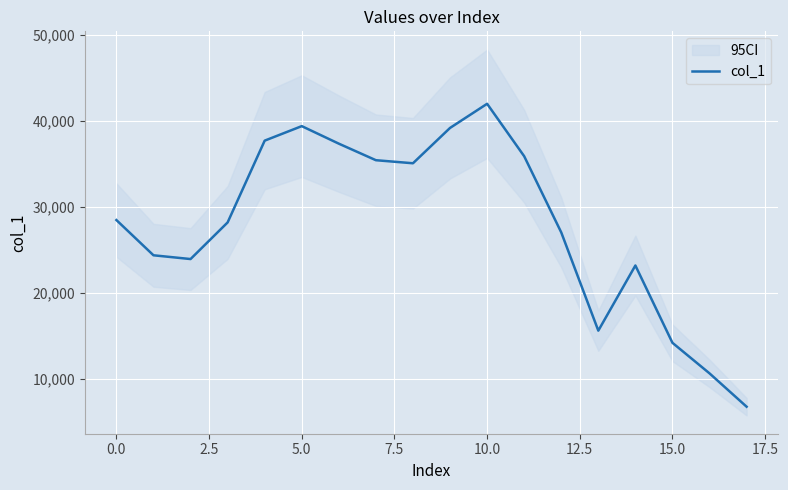

Is it true that col_1 equals 28463 at 0.0?

True